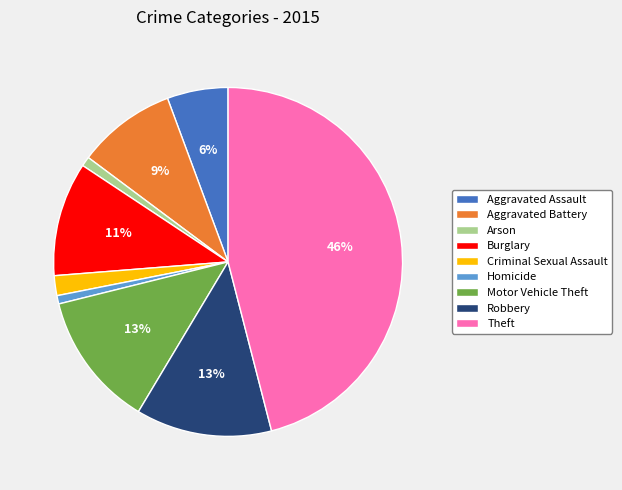

How many slices are in this pie chart?

9